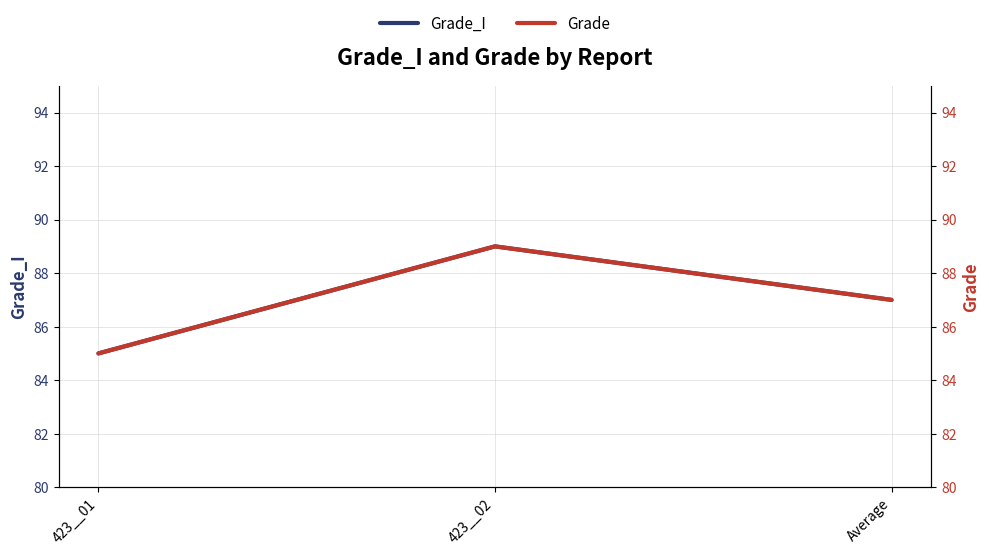

Reading left to right, what are all the values shown in this chart?

Grade_I: 423__01=85	423__02=89	Average=87
Grade: 423__01=85	423__02=89	Average=87